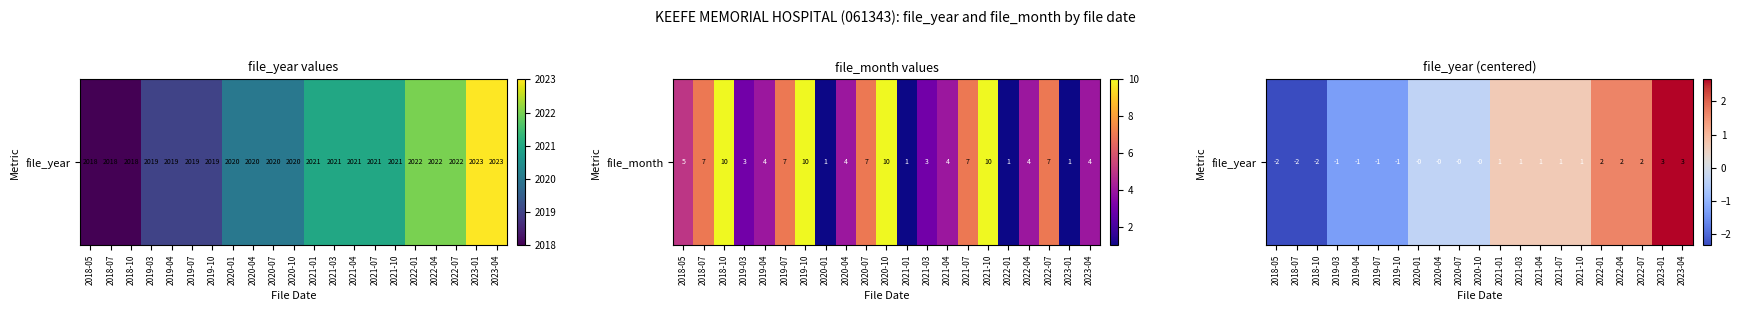

Reading left to right, extract all data points from this chart.

2018-05=-2.3	2018-07=-2.3	2018-10=-2.3	2019-03=-1.3	2019-04=-1.3	2019-07=-1.3	2019-10=-1.3	2020-01=-0.3	2020-04=-0.3	2020-07=-0.3	2020-10=-0.3	2021-01=0.7	2021-03=0.7	2021-04=0.7	2021-07=0.7	2021-10=0.7	2022-01=1.7	2022-04=1.7	2022-07=1.7	2023-01=2.7	2023-04=2.7